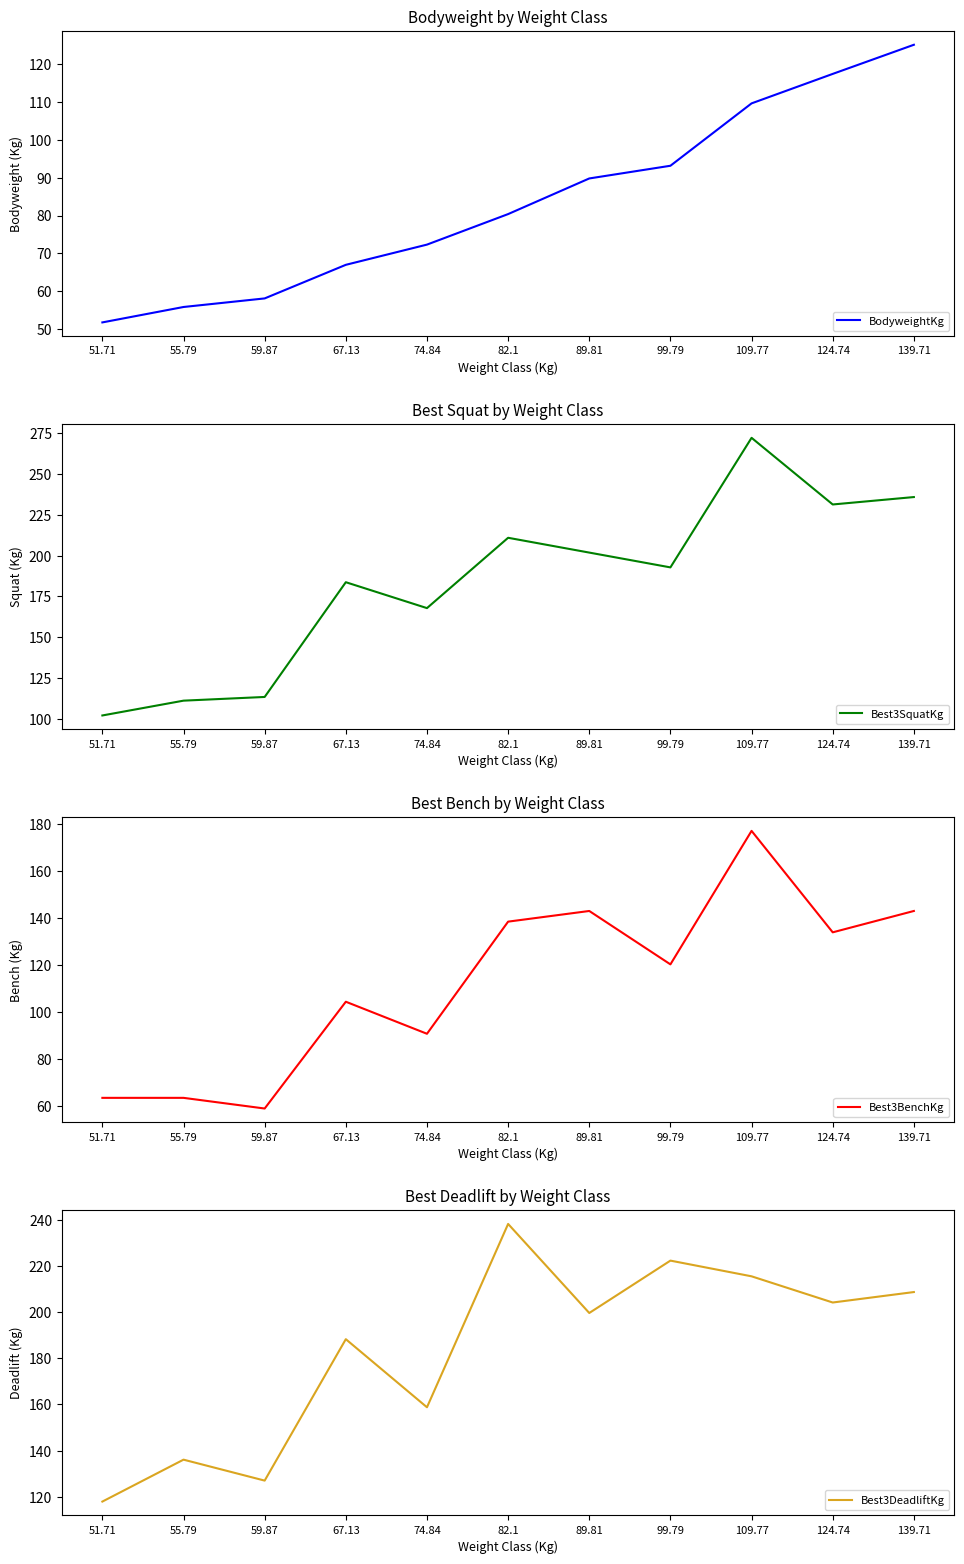

How many interior local valleys does the Best3DeadliftKg series have?

4